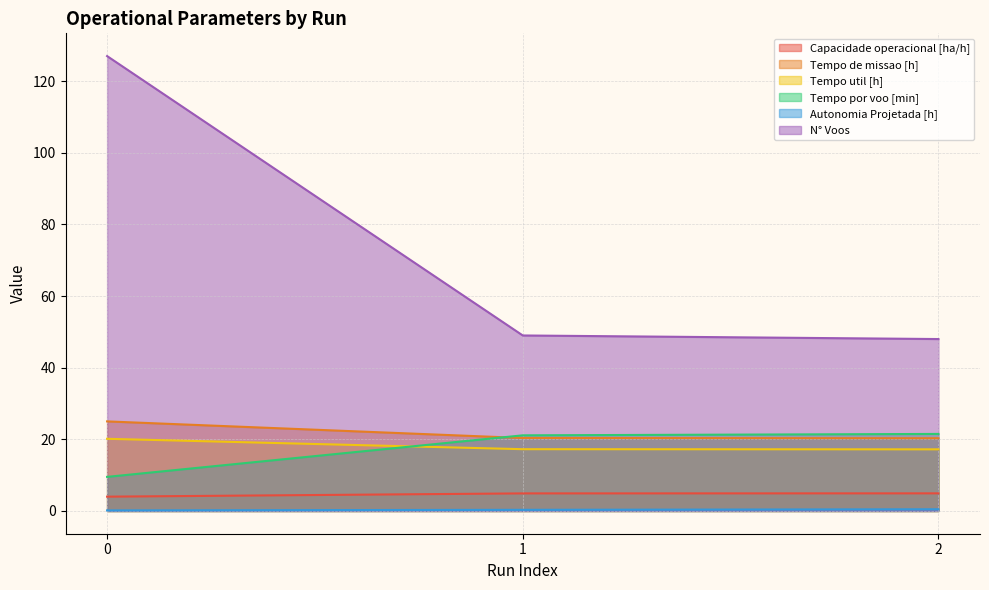

List the labels in order of N° Voos value, largest first.

0, 1, 2